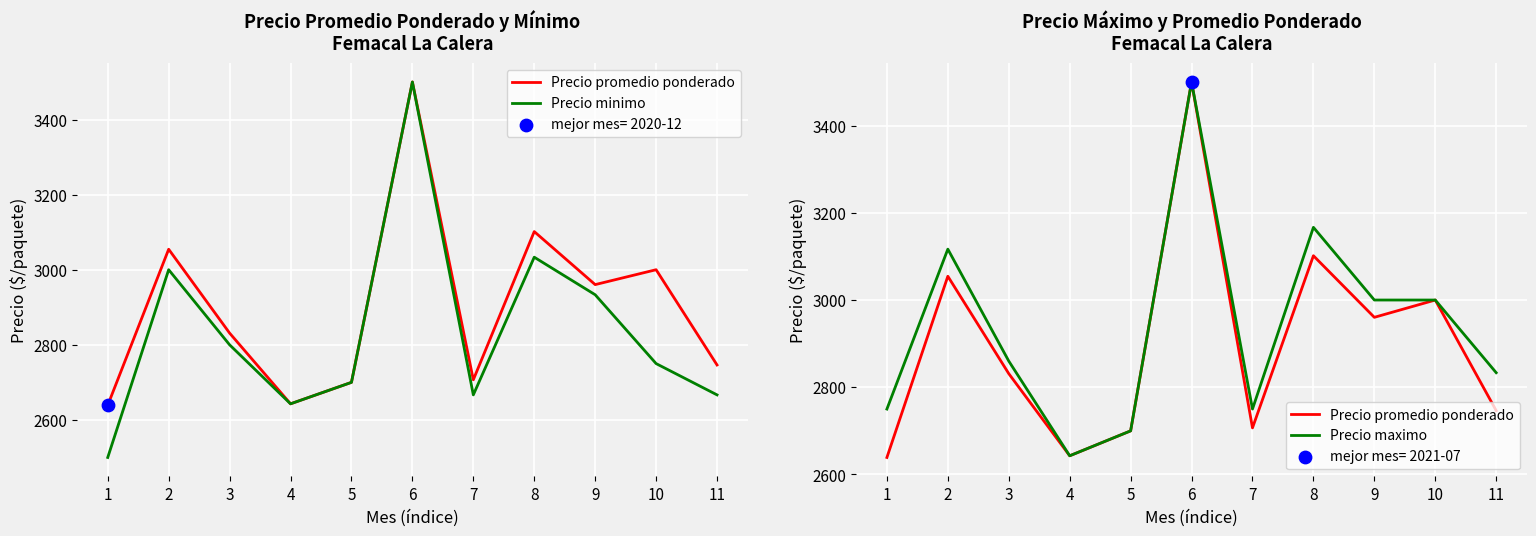

Which series reaches the maximum Y coordinate?

Precio promedio ponderado